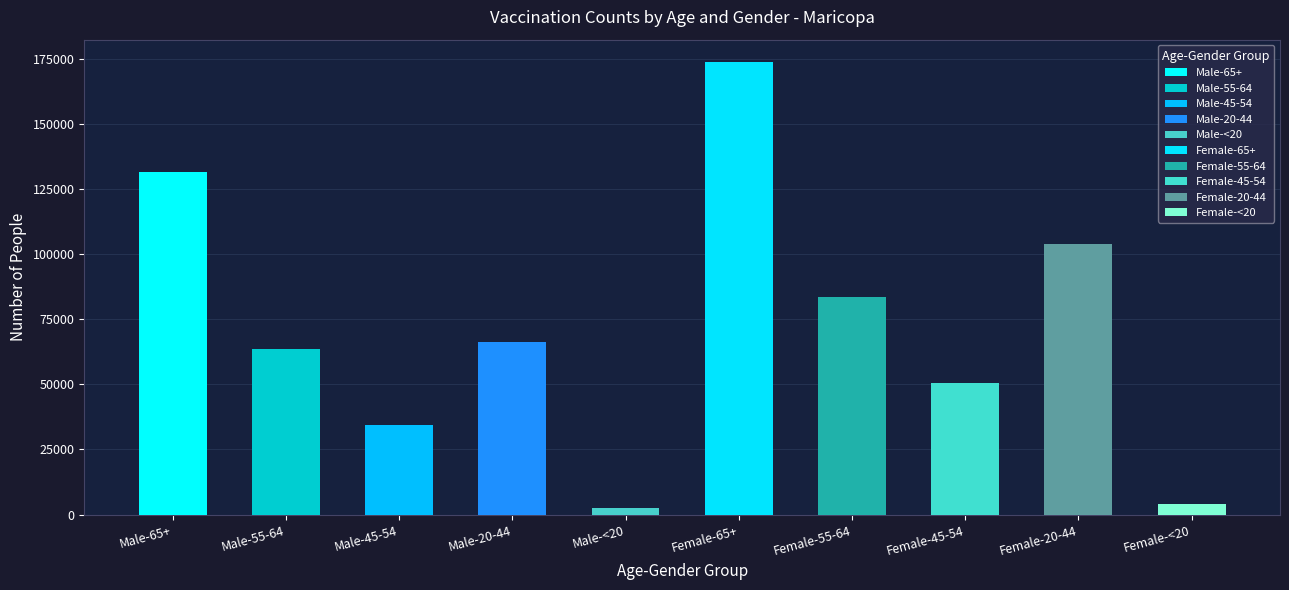

Count the number of values greater than 66114.

4